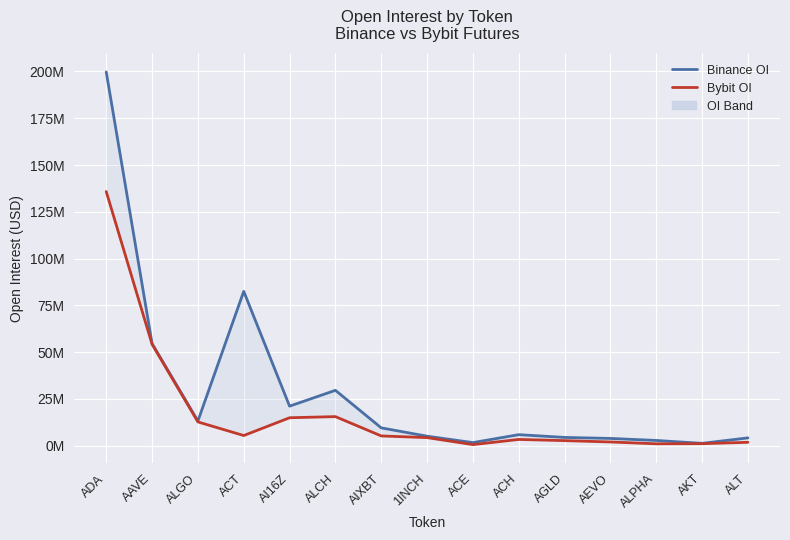

What is the difference between the highest and lowest values at ACH?

2553365